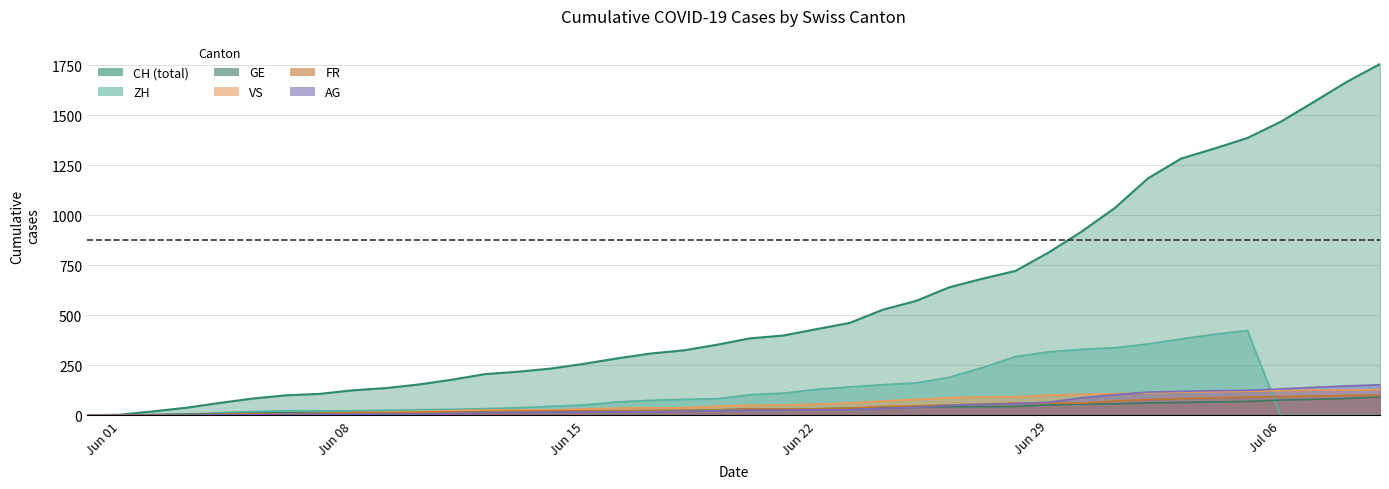

What is the greatest value displayed?

1757